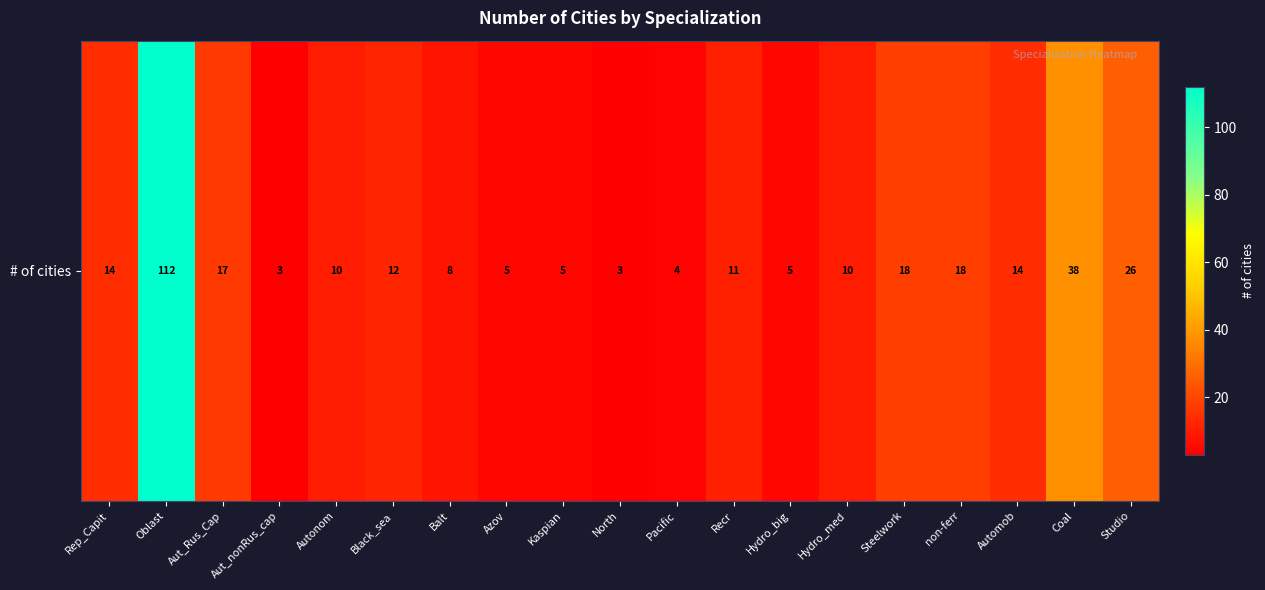

What is the ratio of the value at North to the value at Studio?

0.1